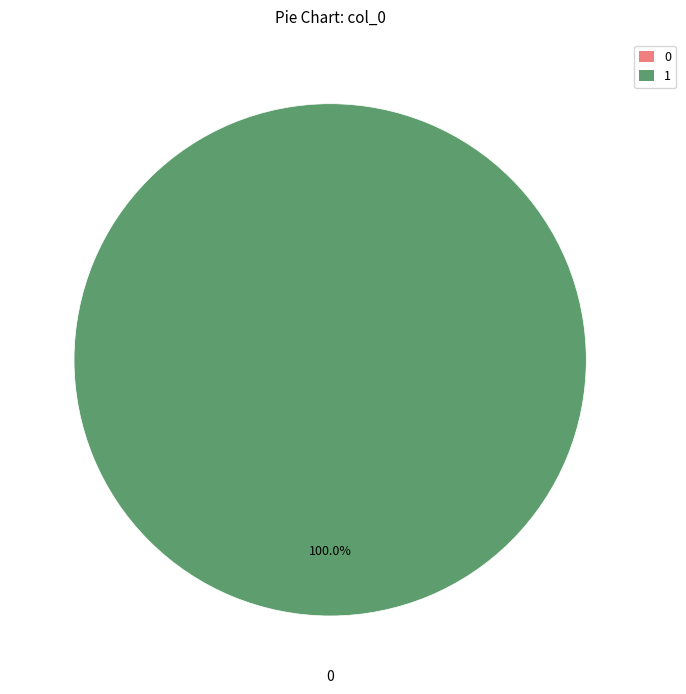

True or false: row 1 accounts for 88% of the total.

False